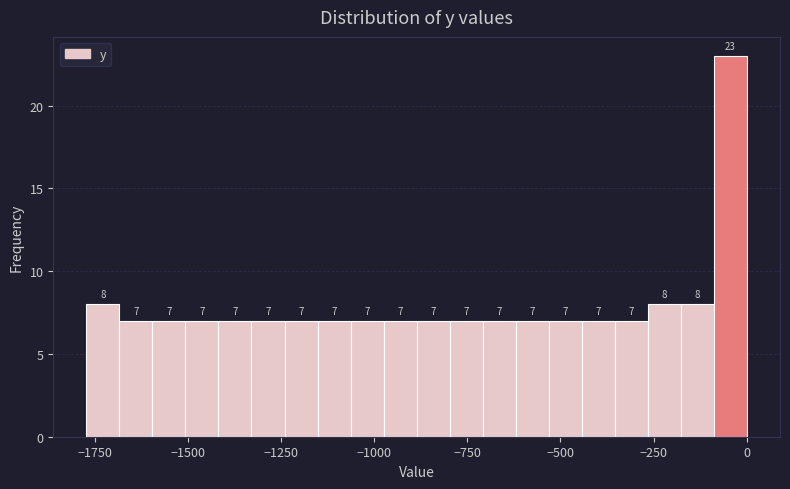

Read against the x-axis, roughly where is the centre of the tallest bar?

-50